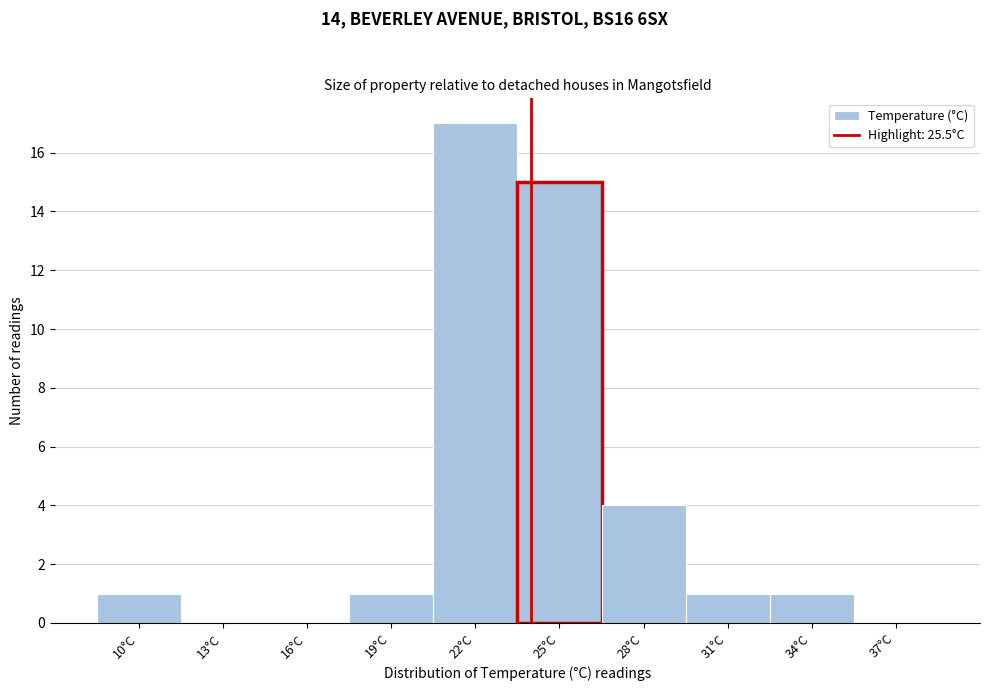

Reading left to right, list all the values displayed in this chart.

10°C=1	13°C=0	16°C=0	19°C=1	22°C=17	25°C=15	28°C=4	31°C=1	34°C=1	37°C=0